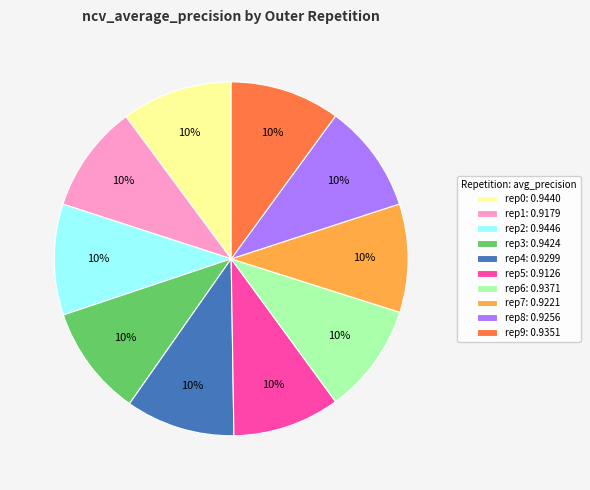

Does rep8: 0.9256 account for over 50% of the chart?

No